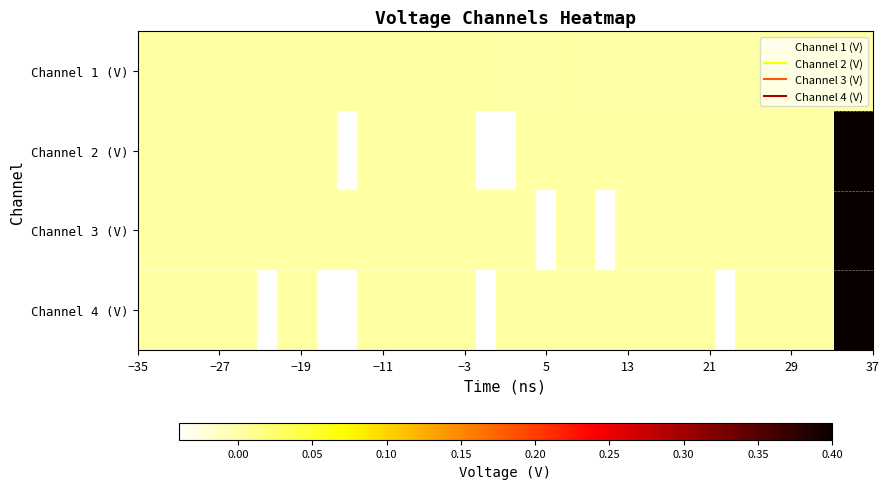

How many series are shown in this chart?

4